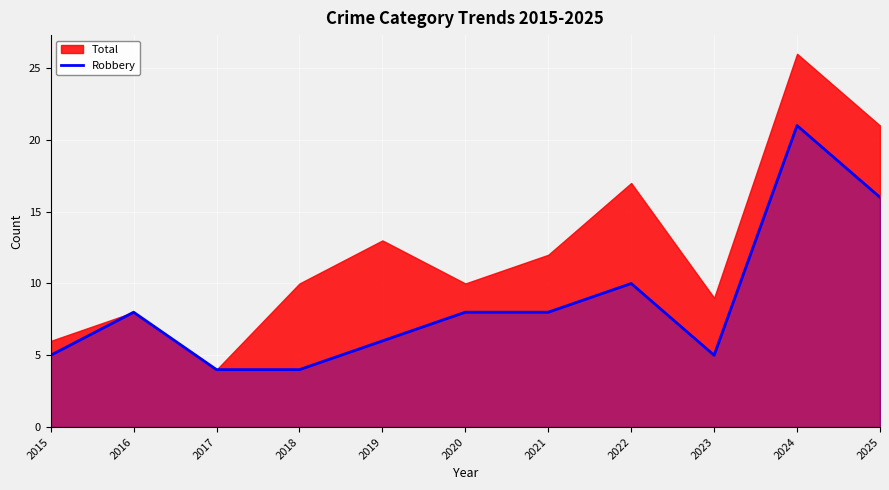

Is it true that the value at 2019 is 6?

True